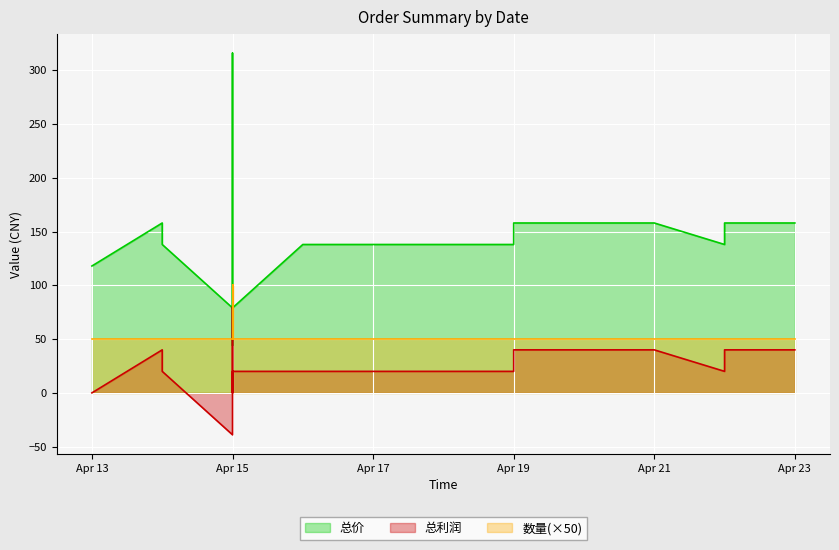

Where is the first local minimum for 总价?

Apr 15